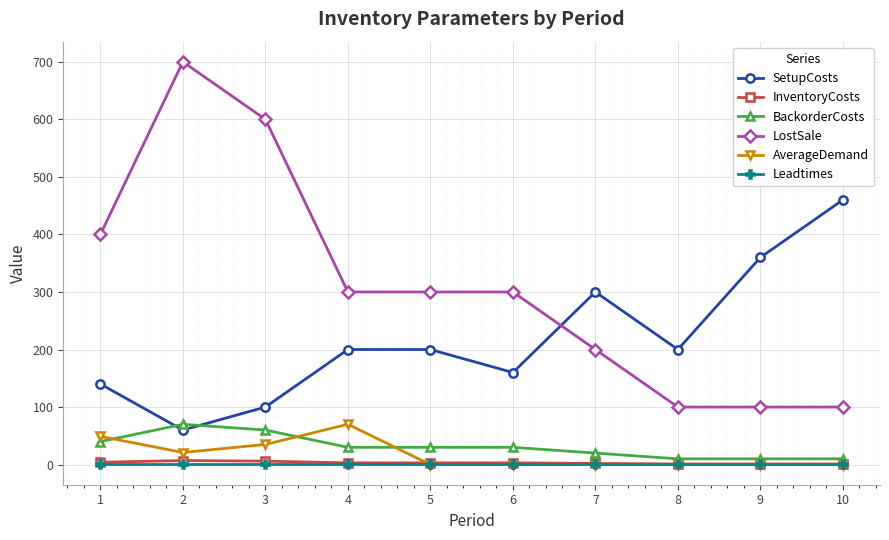

What is the average value of the LostSale series?

310